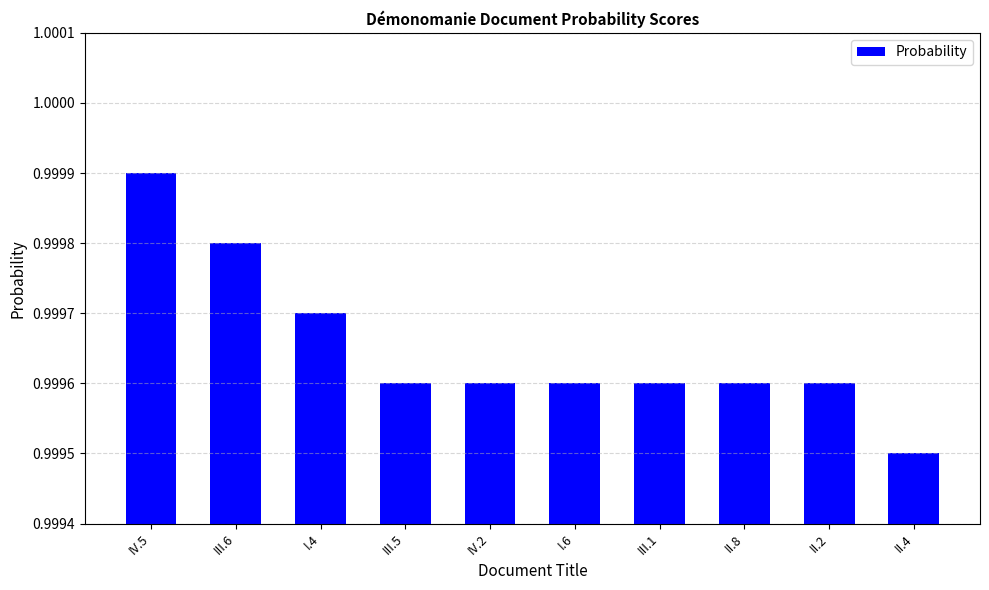

True or false: the data shows 0.3 at III.6.

False